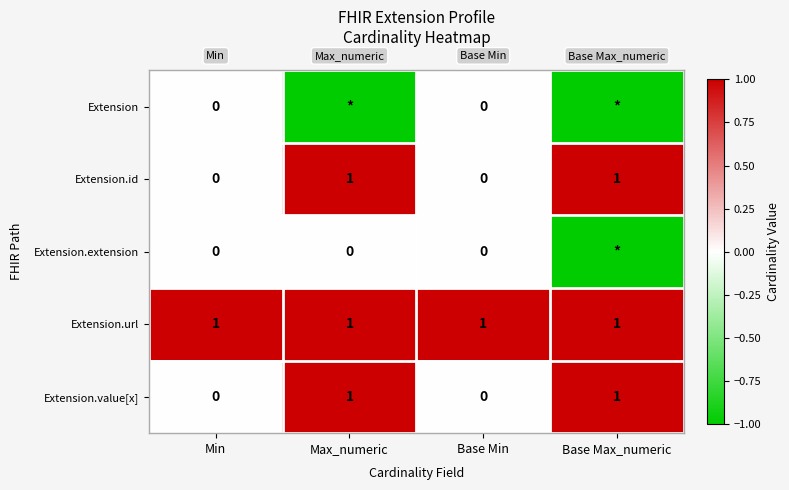

At which category is the sum across all series the highest?

Max_numeric